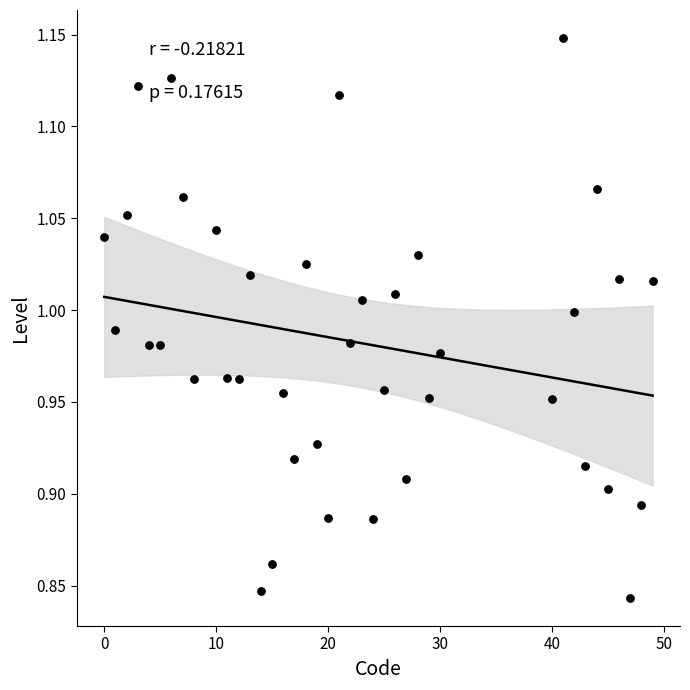

What is the range of Y values (max minus min)?

0.3